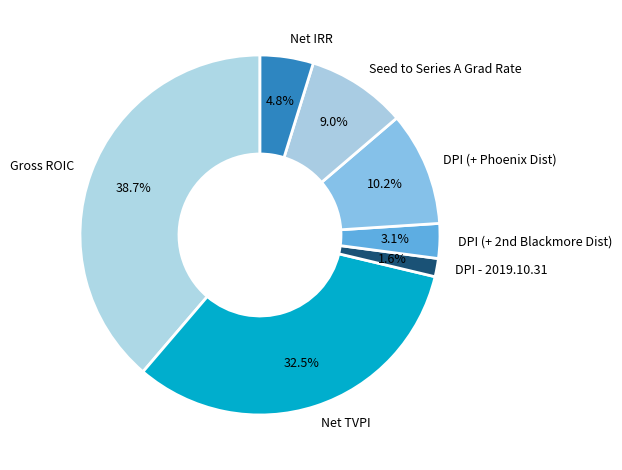

Between Net TVPI and Net IRR, which is larger?

Net TVPI